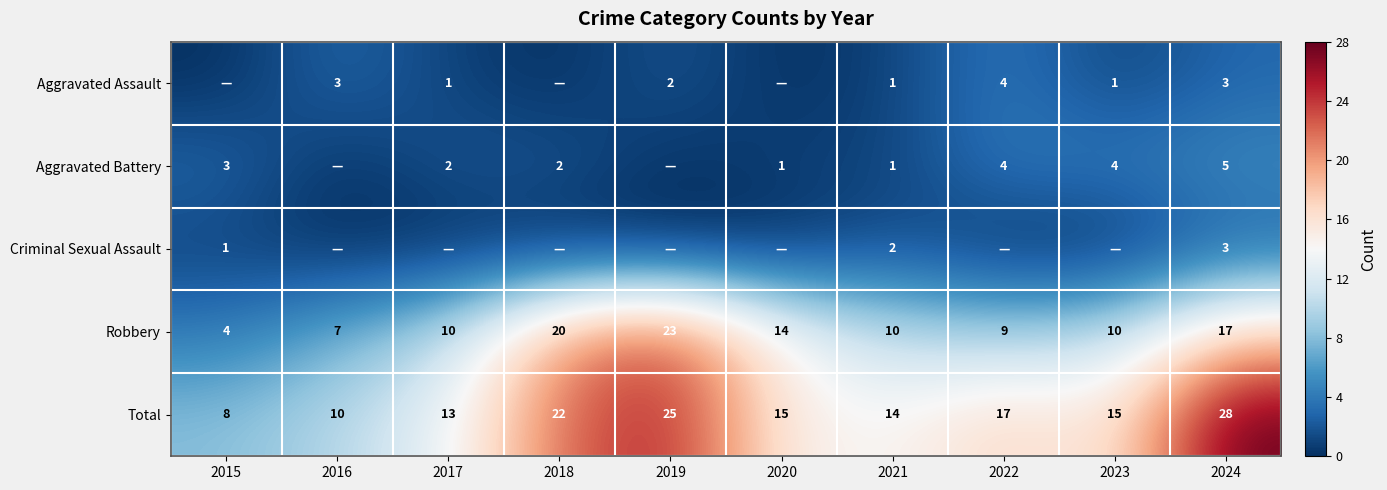

The value of Aggravated Battery at 2015 is 4. True or false?

False